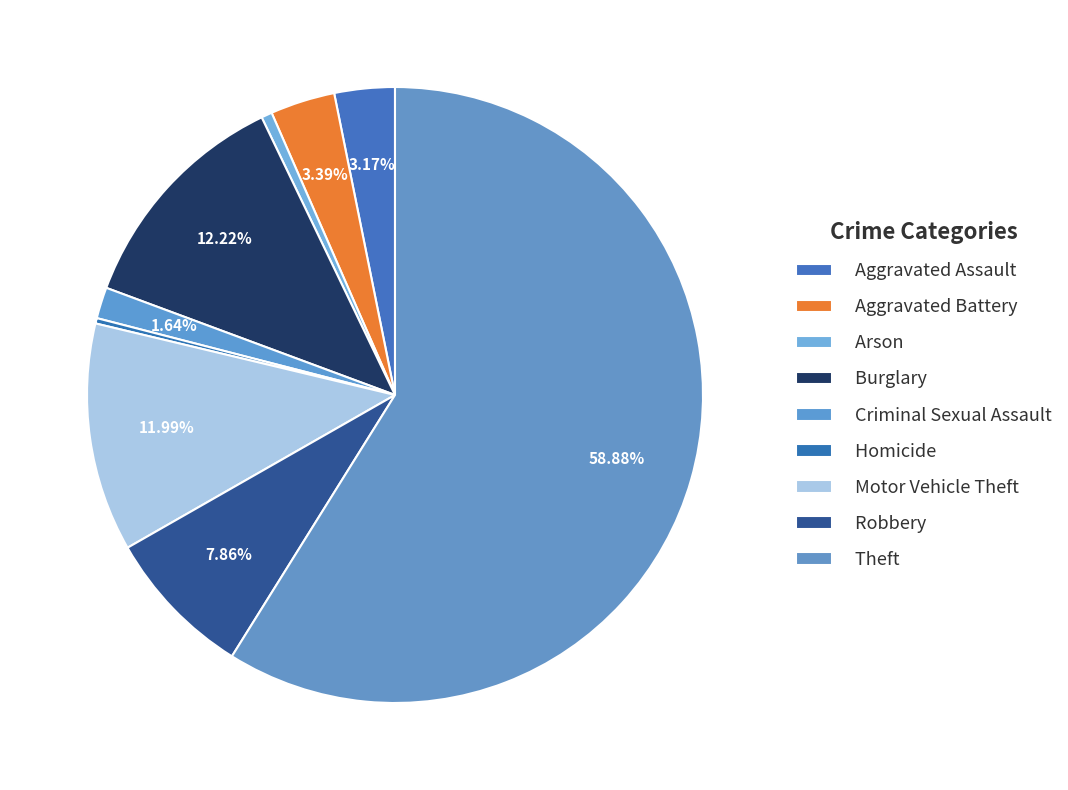

How many segments does this pie chart have?

9